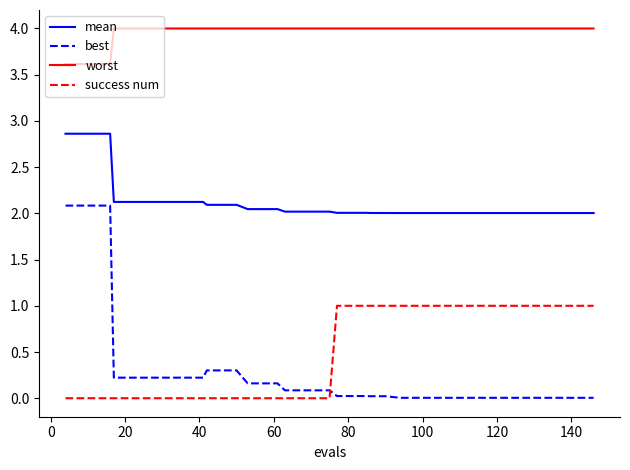

What is the difference between the second highest and minimum values in the success num series?

1.0